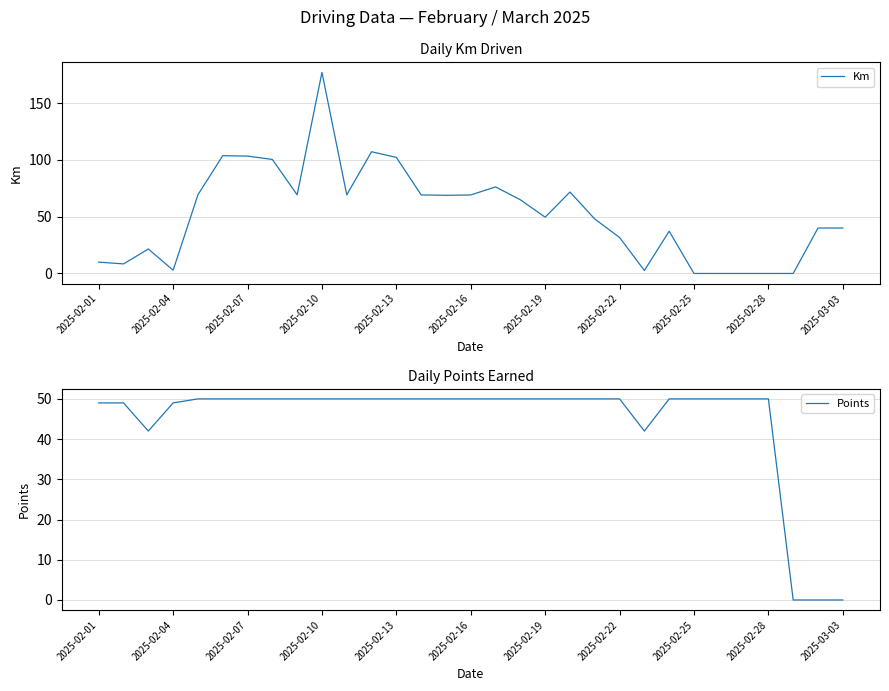

How many values in Km are above zero?

26